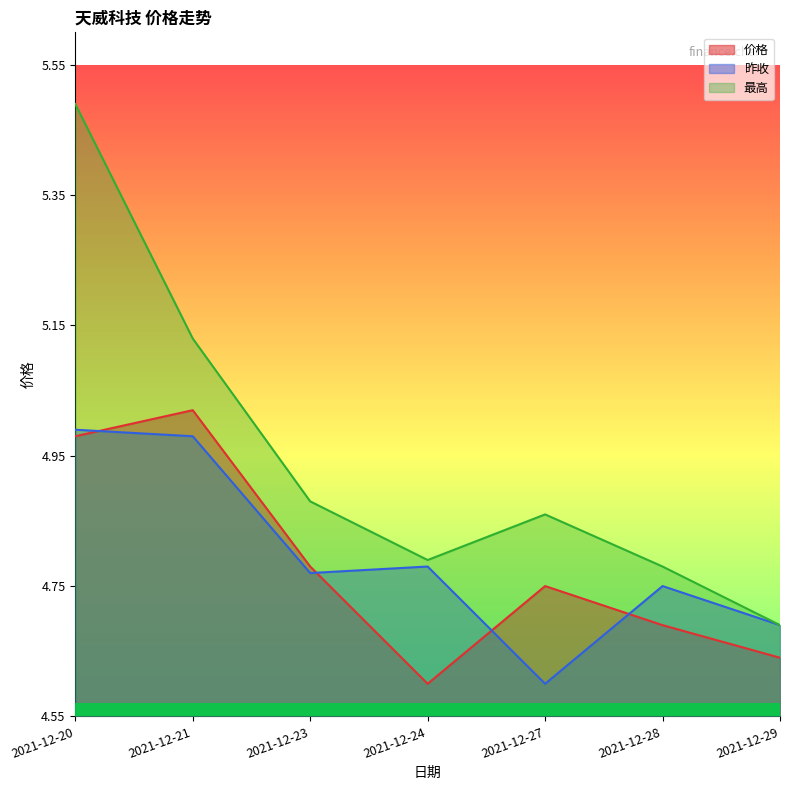

Reading left to right, transcribe all the data shown in this chart.

价格: 5.0	5.0	4.8	4.6	4.8	4.7	4.6
昨收: 5.0	5.0	4.8	4.8	4.6	4.8	4.7
最高: 5.5	5.1	4.9	4.8	4.9	4.8	4.7